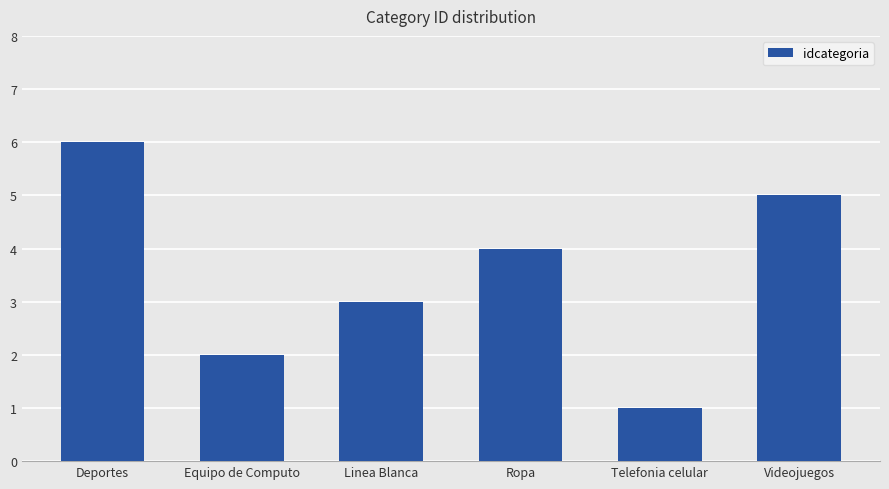

How many values are below 4?

3